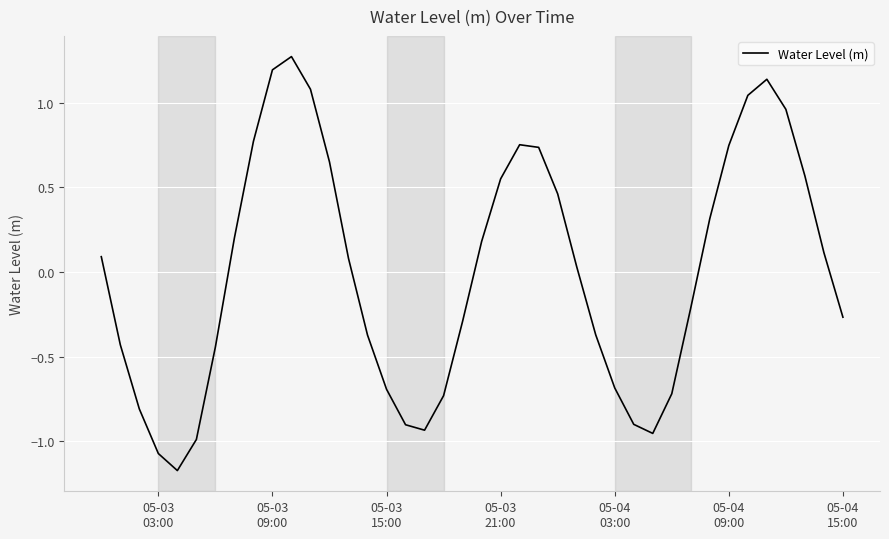

What is the difference between the second highest and minimum values?

2.4